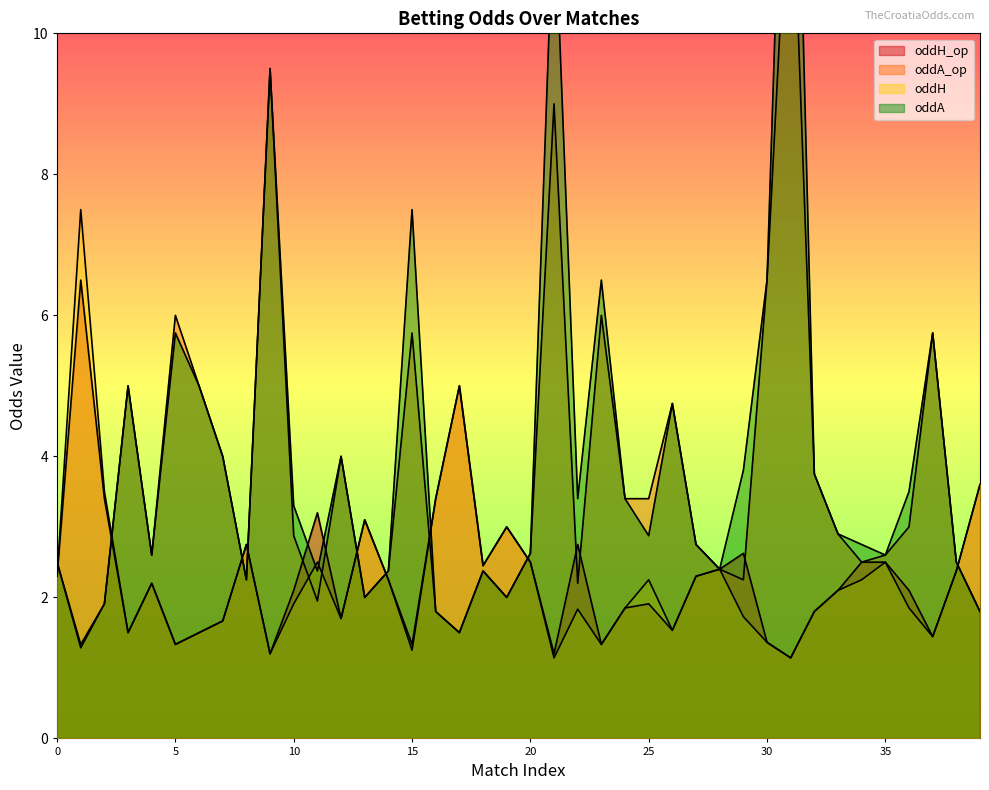

Rank the series by their maximum value, from highest to lowest.

oddA, oddA_op, oddH, oddH_op